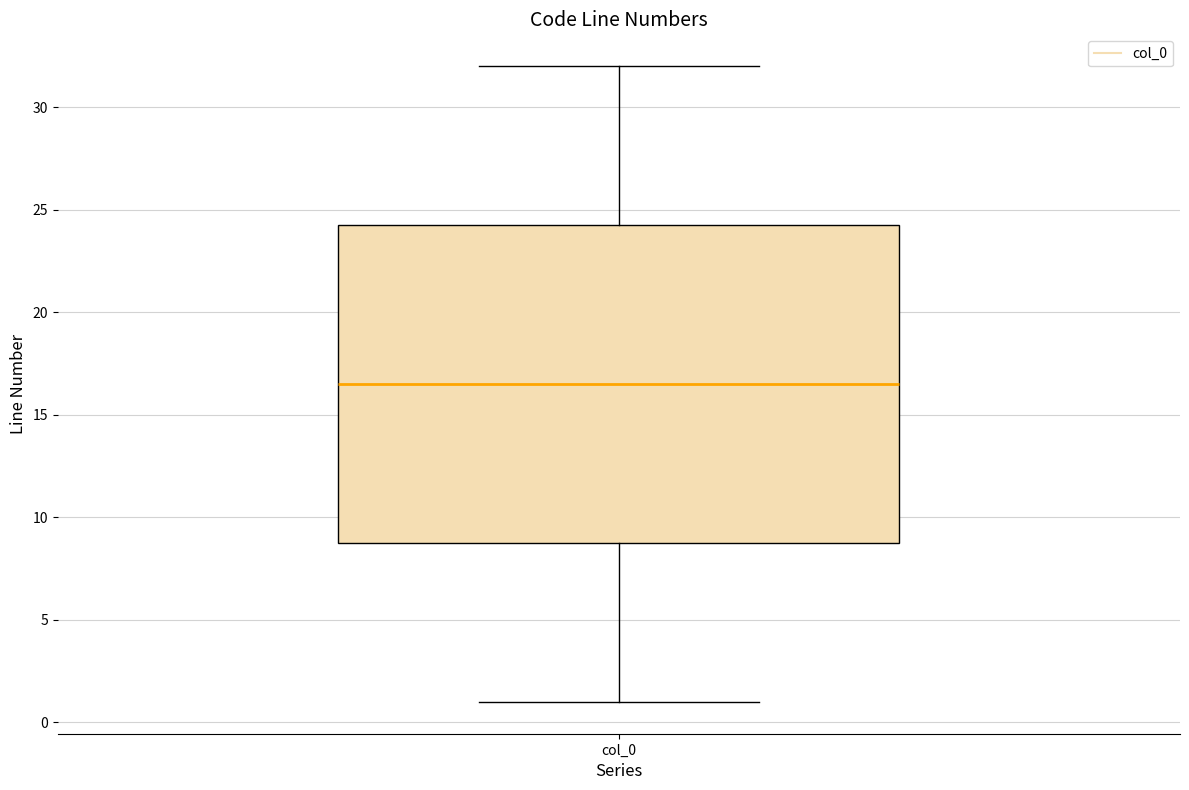

Transcribe this box plot: give where the median line is, the range the box spans, and where the two whiskers end, as read against the y-axis. The values are not printed on the chart, so give them approximately, as read against the axis.

median 16.5, box 9.0 to 24.5, whiskers 1.0 to 32.0